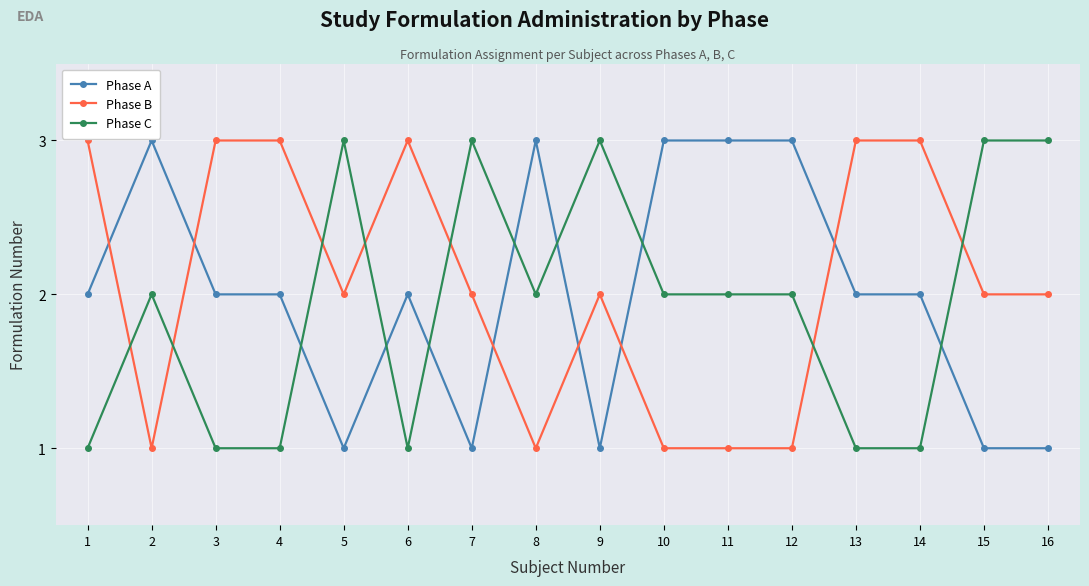

What is the value of the Phase B point at the 6th from the left?

3